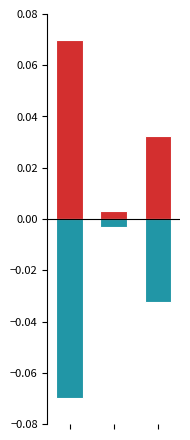

What is the difference between the col_0_positive values at 0 and 1?

0.1